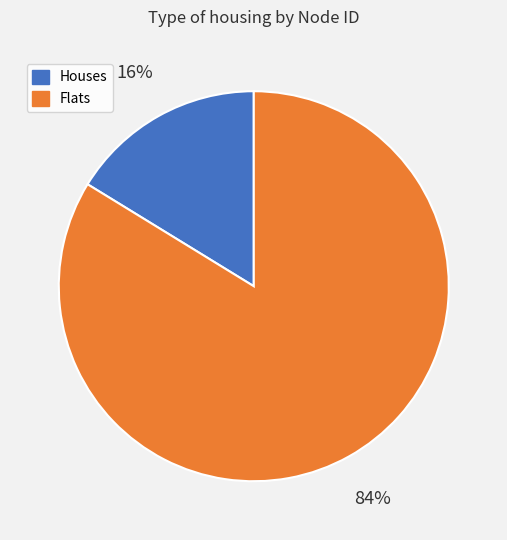

Does any single category account for the majority?

Yes